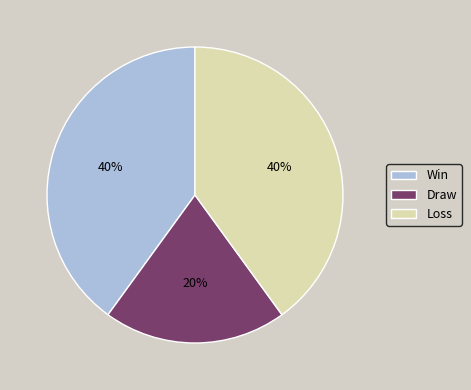

Is the sum of Draw and Win greater than half?

Yes